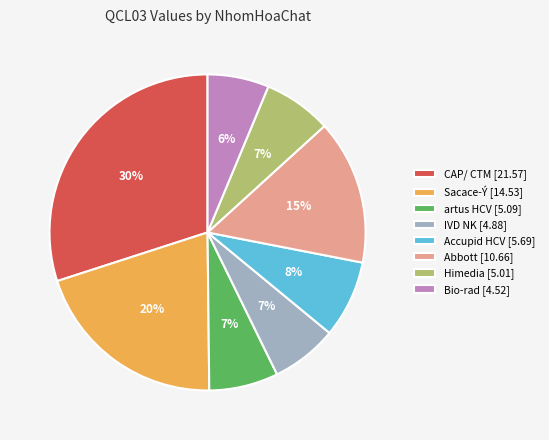

Do artus HCV [5.09] and Himedia [5.01] together represent more than half of the pie?

No